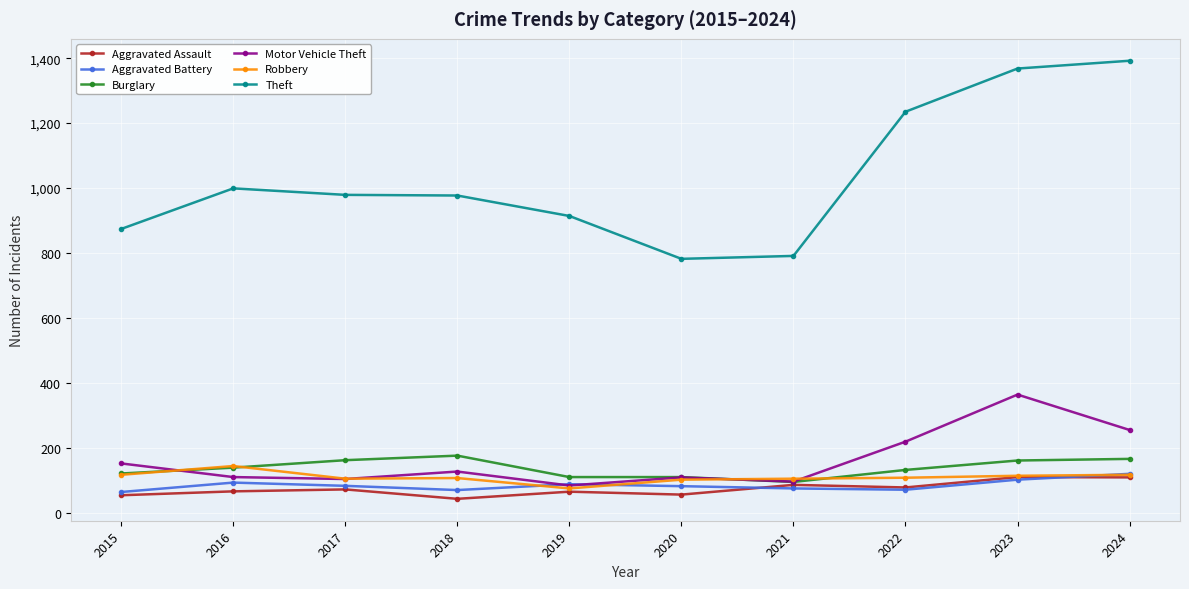

Which series has the widest spread of values?

Theft